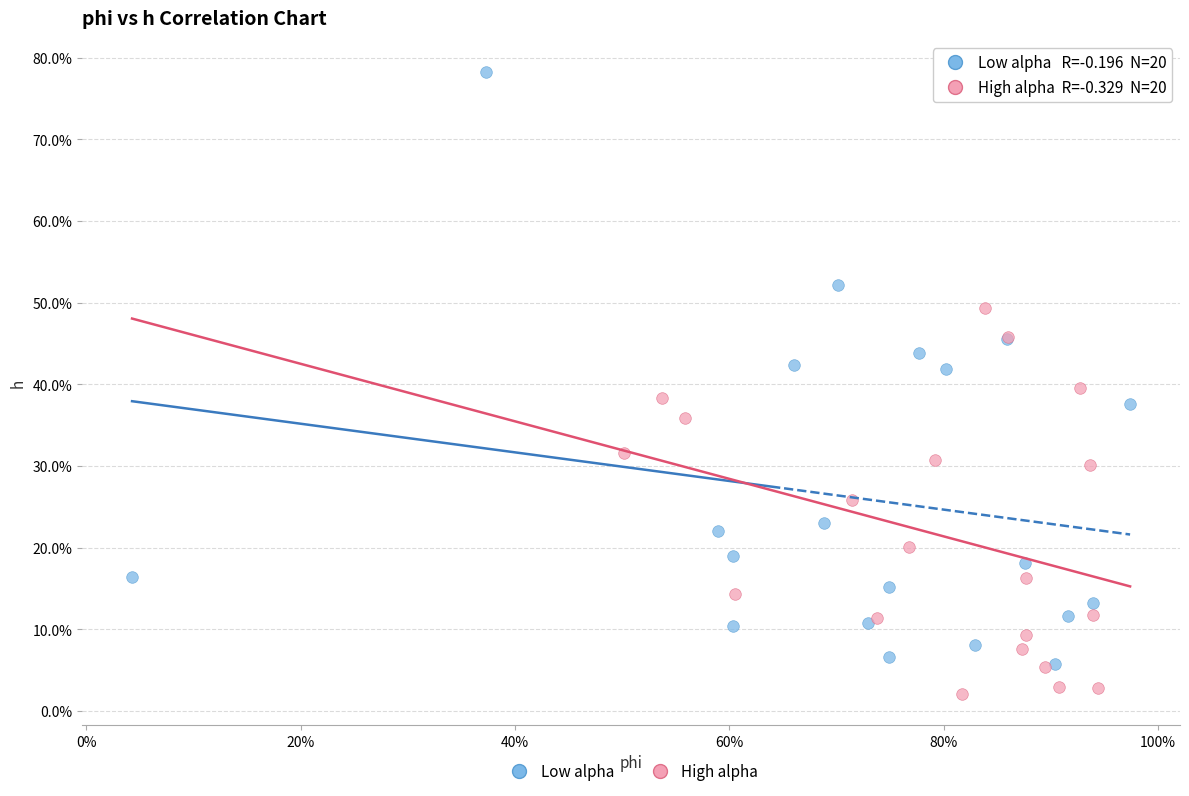

Which series contains the highest Y value?

Low alpha